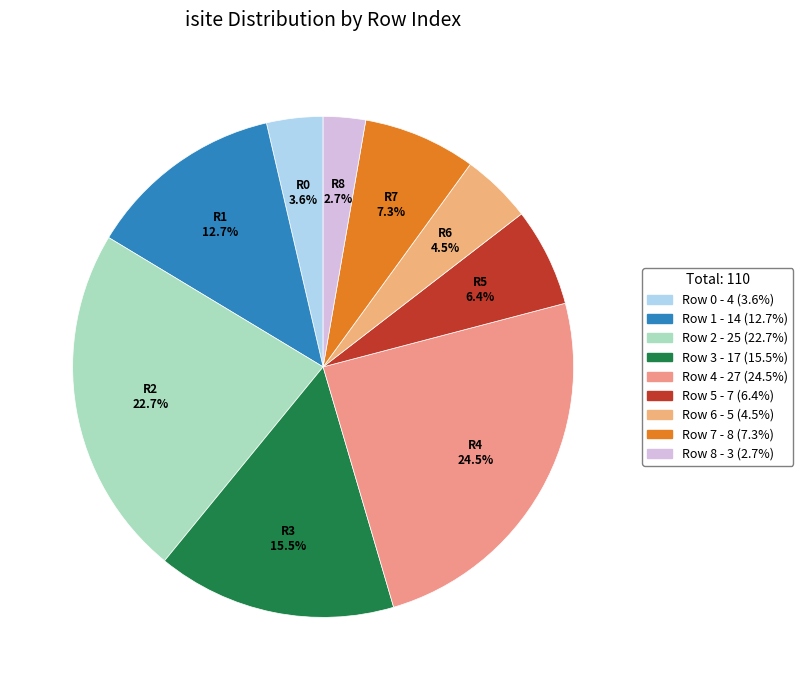

What is the total percentage of Row 3 and Row 1?

28.2%